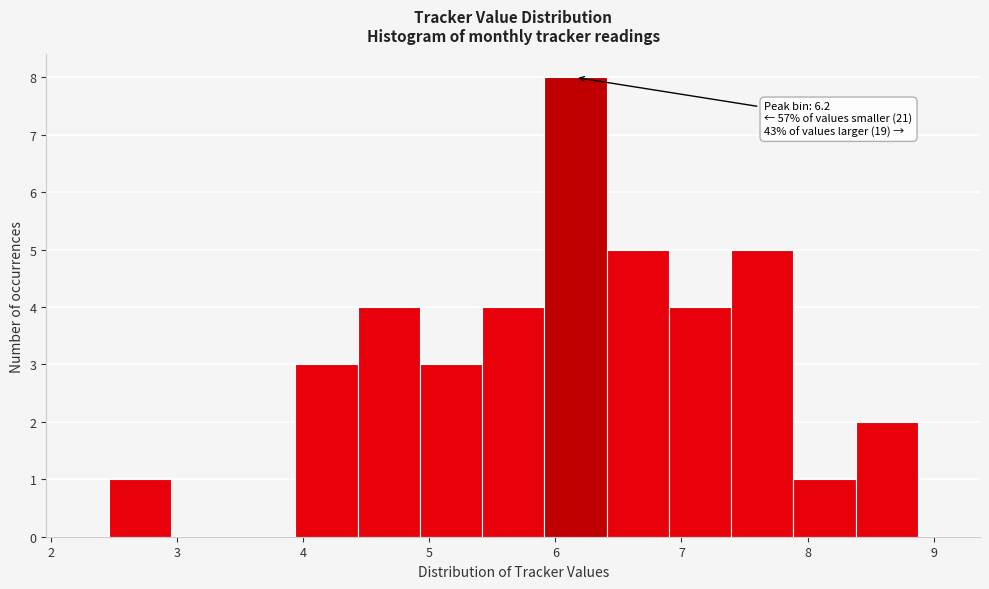

Over which range of the x-axis is the bar tallest?

5.9 to 6.4